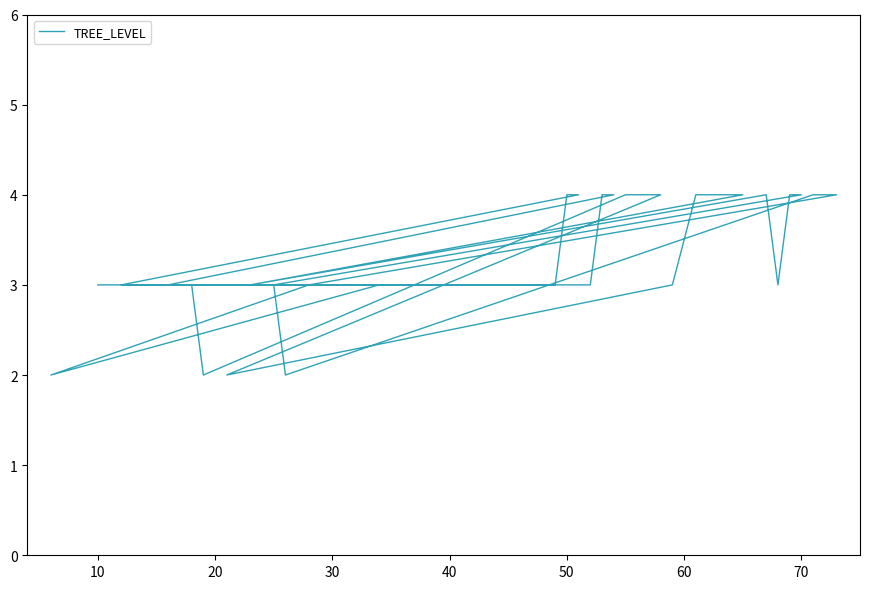

Reading left to right, what are all the values shown in this chart?

3	3	4	4	3	3	3	3	4	4	3	3	3	2	4	4	2	3	4	4	4	4	4	3	4	3	4	4	3	2	4	4	4	3	2	3	3	3	3	3